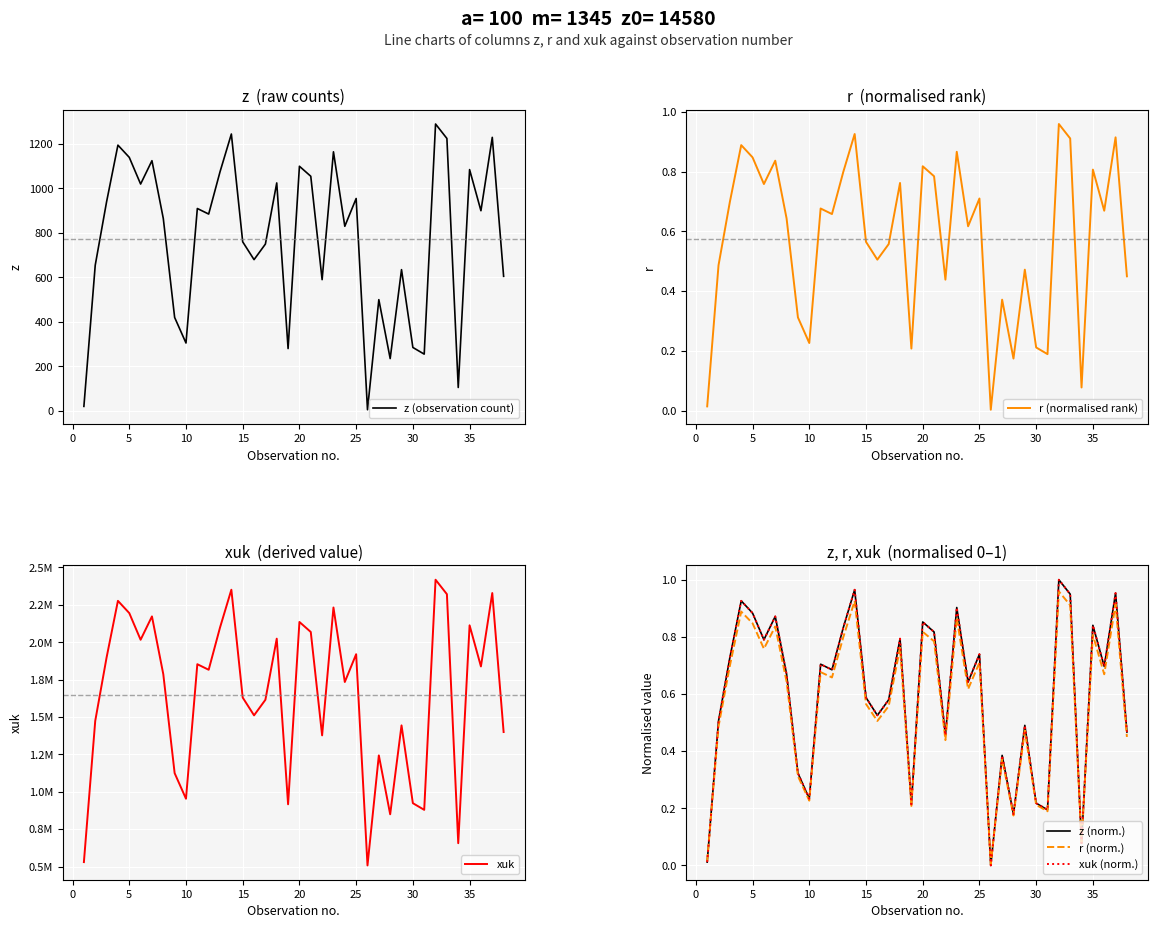

What is the difference between the second highest and second lowest values in the xuk (norm.) series?

1.0